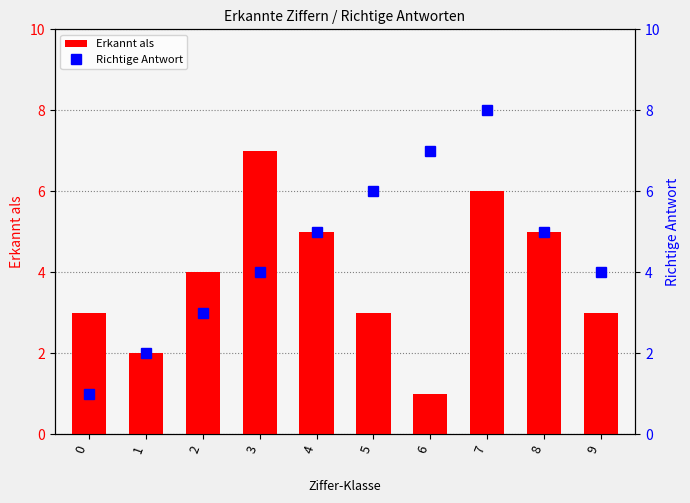

Rank the series at 1 from lowest to highest value.

Erkannt als, Richtige Antwort